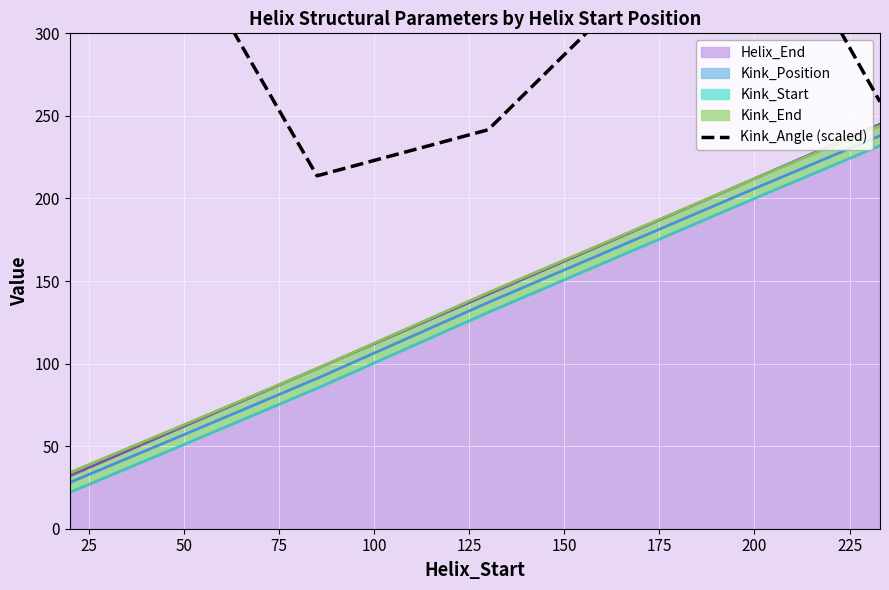

What is the highest value of the Helix_End series?

245